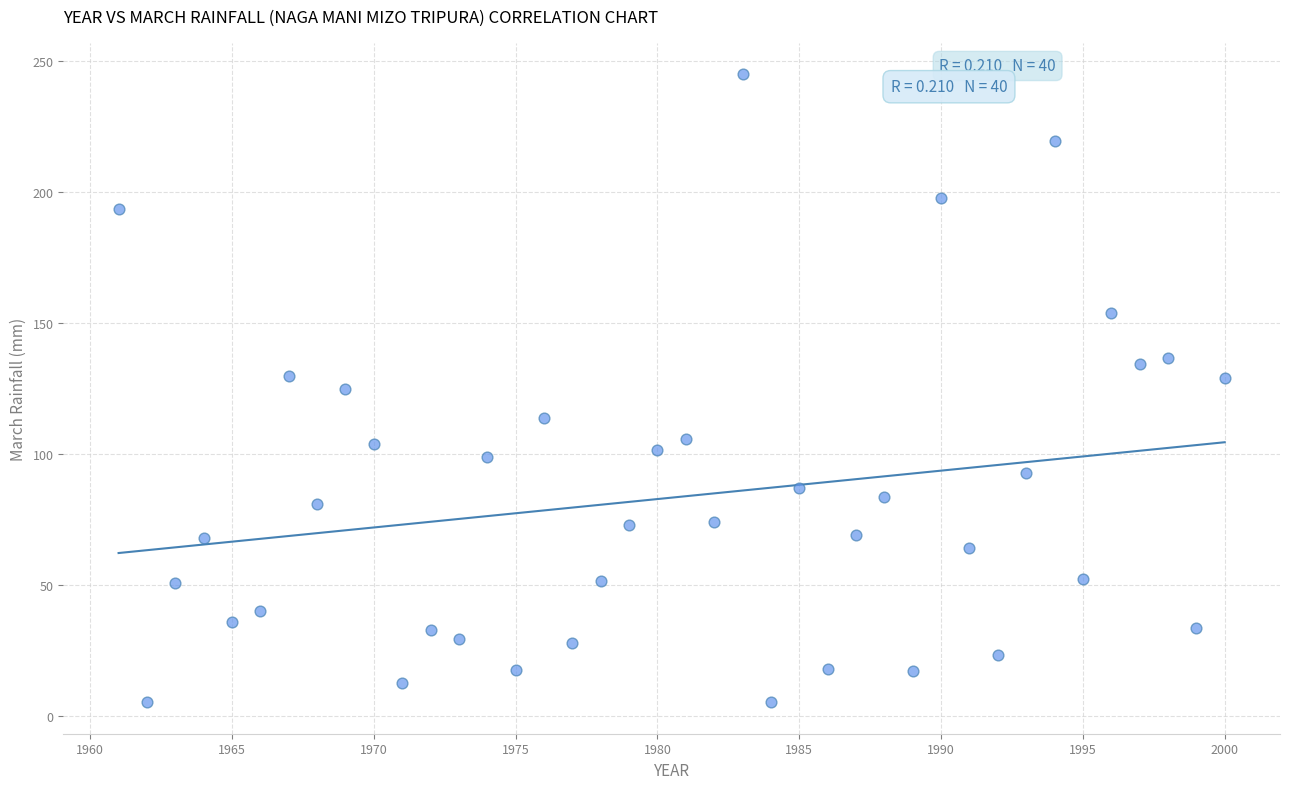

What is the range of X values (max minus min)?

39.0